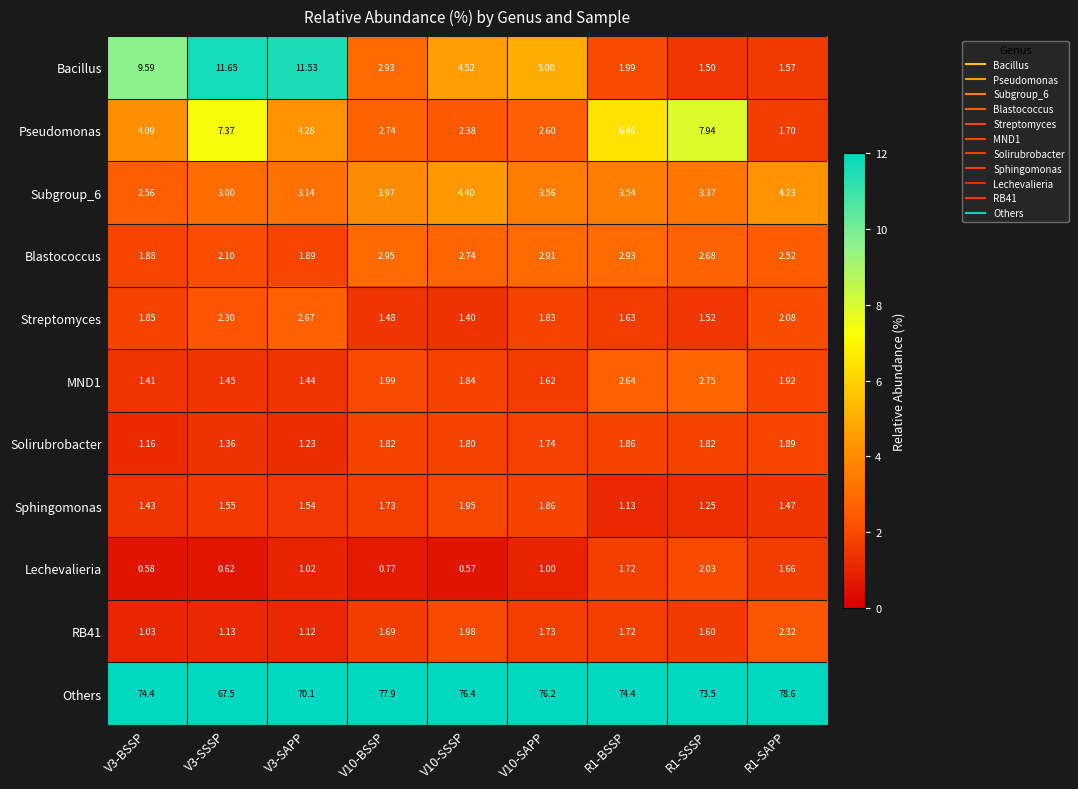

Which series changed the most between V3-SSSP and R1-SAPP?

Others